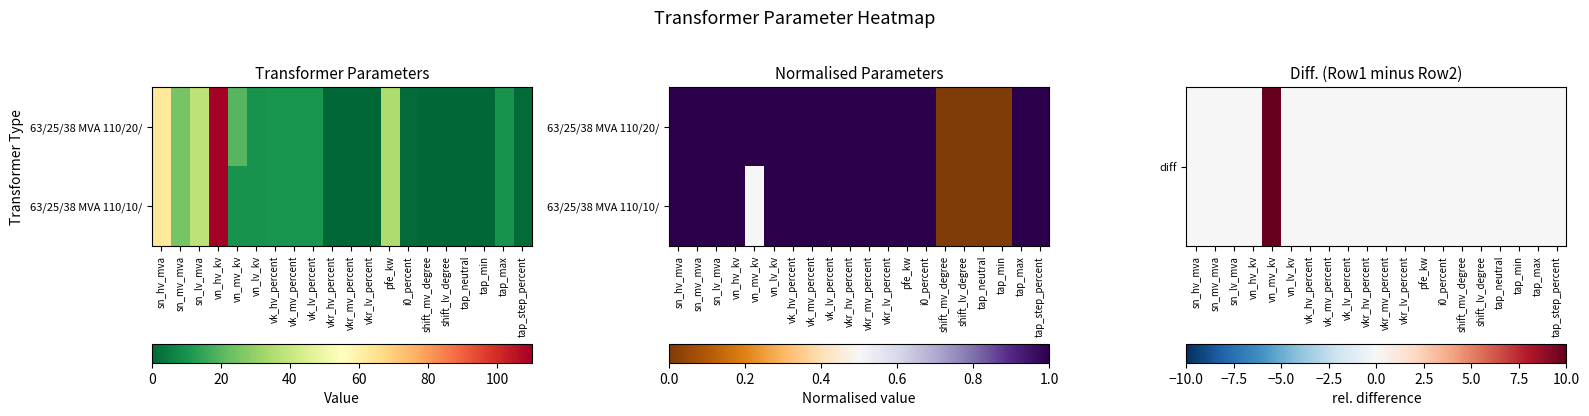

Between vn_hv_kv and tap_min, which series saw the biggest shift?

63/25/38 MVA 110/10/